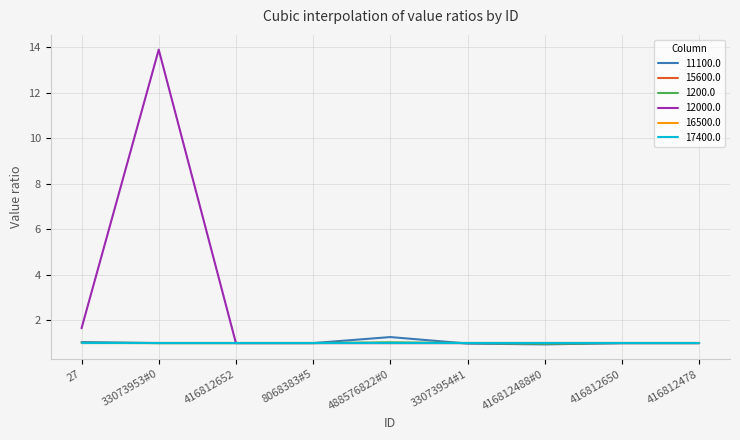

Which category has the highest value across all series?

33073953#0